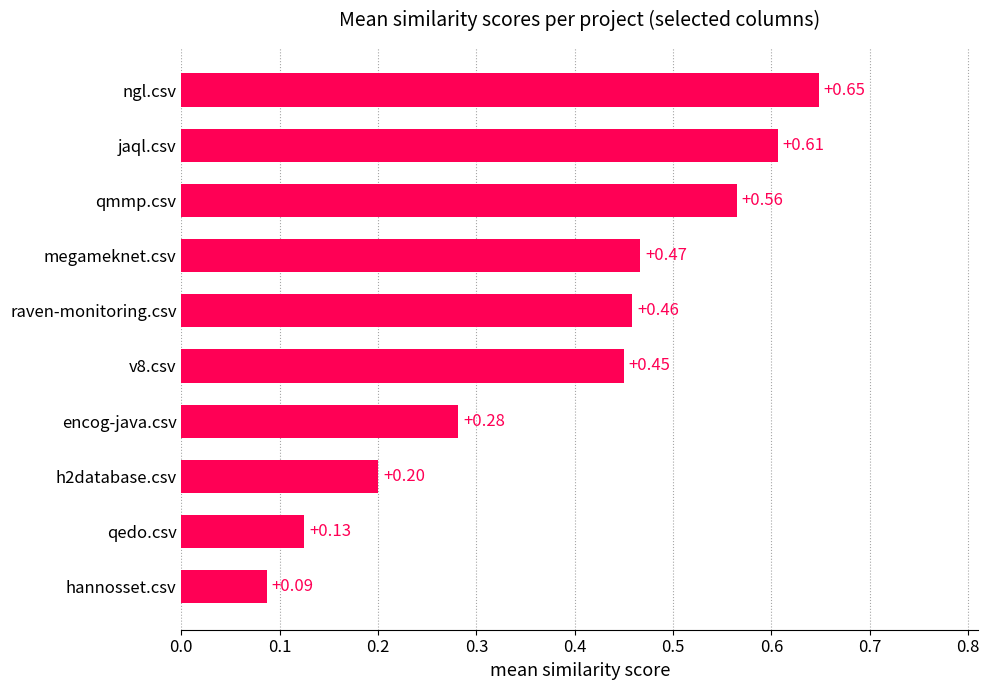

Rank the categories by value from highest to lowest.

ngl.csv, jaql.csv, qmmp.csv, megameknet.csv, raven-monitoring.csv, v8.csv, encog-java.csv, h2database.csv, qedo.csv, hannosset.csv